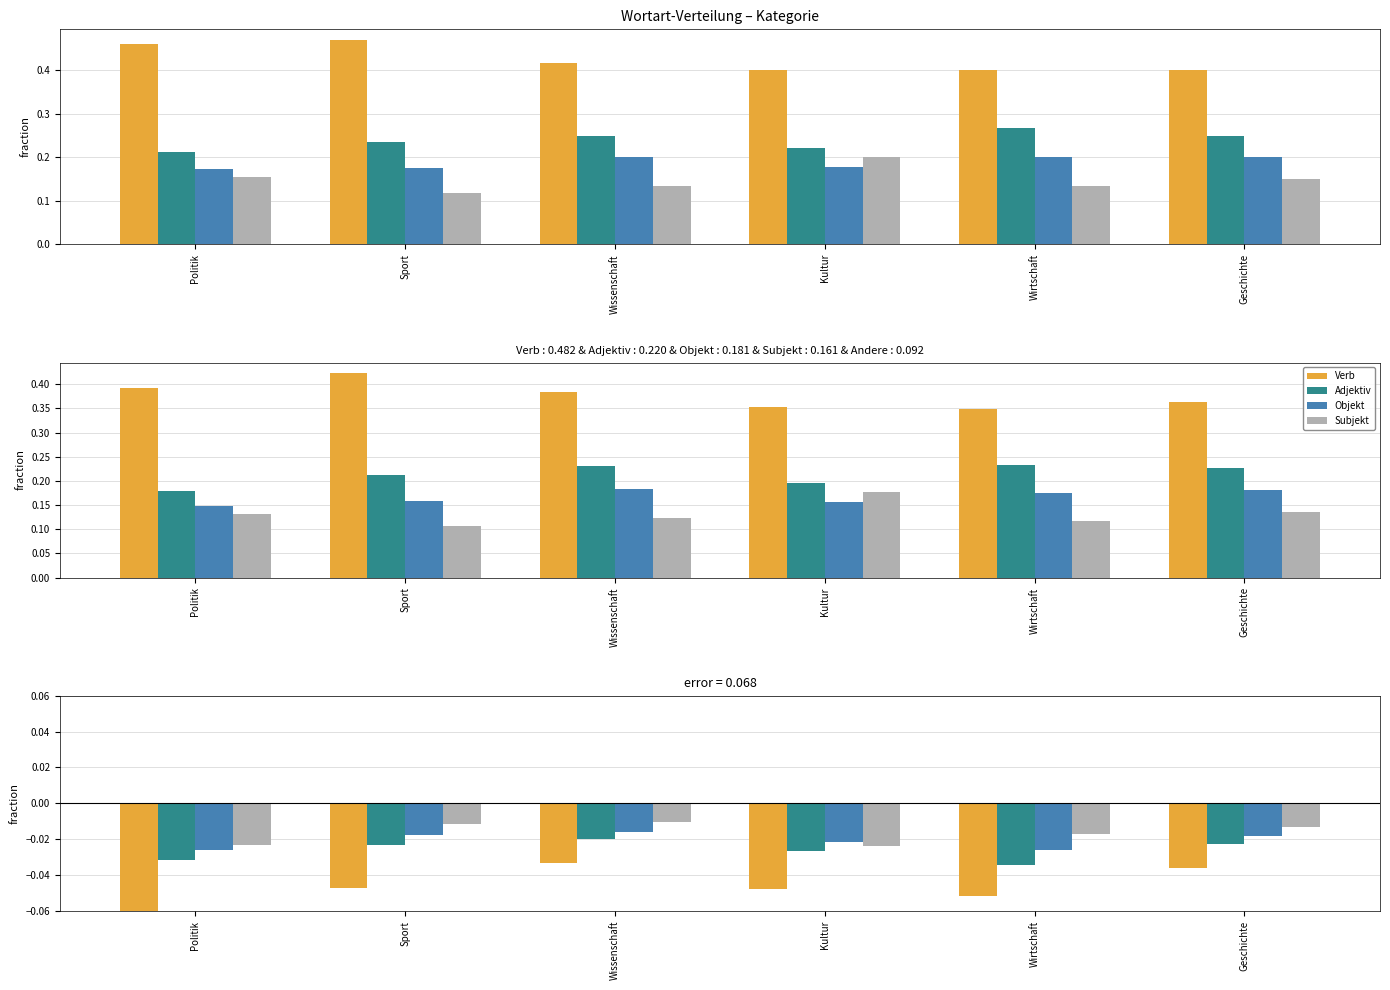

Reading right to left, what are all the values shown in this chart?

Verb: -0.0	-0.1	-0.0	-0.0	-0.0	-0.1
Adjektiv: -0.0	-0.0	-0.0	-0.0	-0.0	-0.0
Objekt: -0.0	-0.0	-0.0	-0.0	-0.0	-0.0
Subjekt: -0.0	-0.0	-0.0	-0.0	-0.0	-0.0